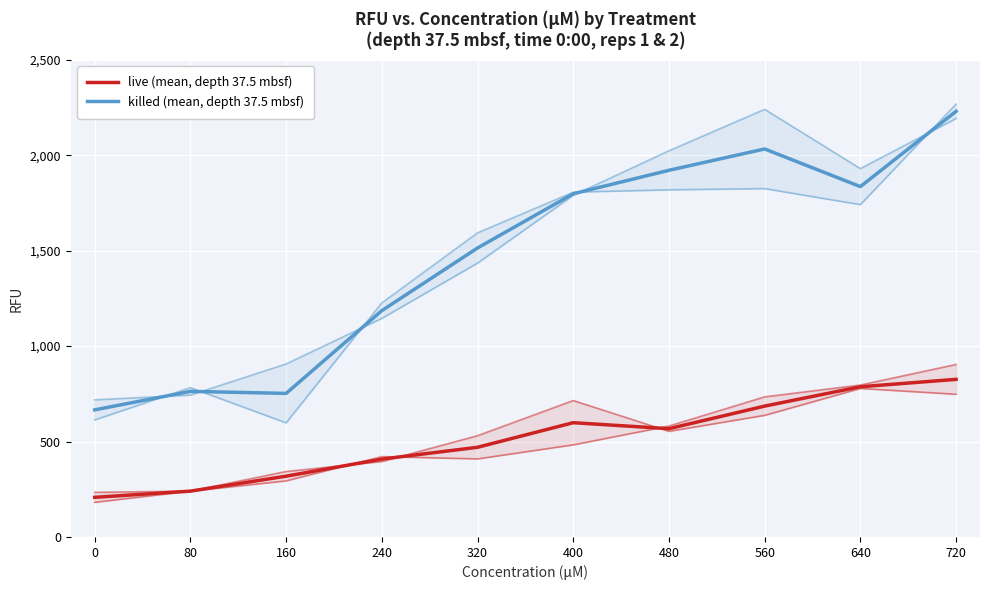

True or false: killed (mean, depth 37.5 mbsf) and live (mean, depth 37.5 mbsf) intersect in this chart.

False